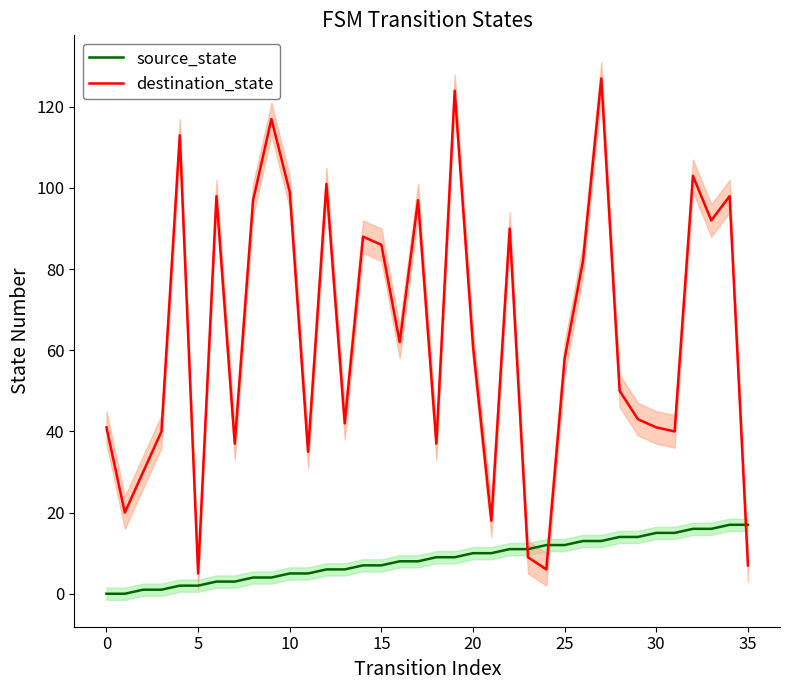

At which label is source_state closest to 8?

16